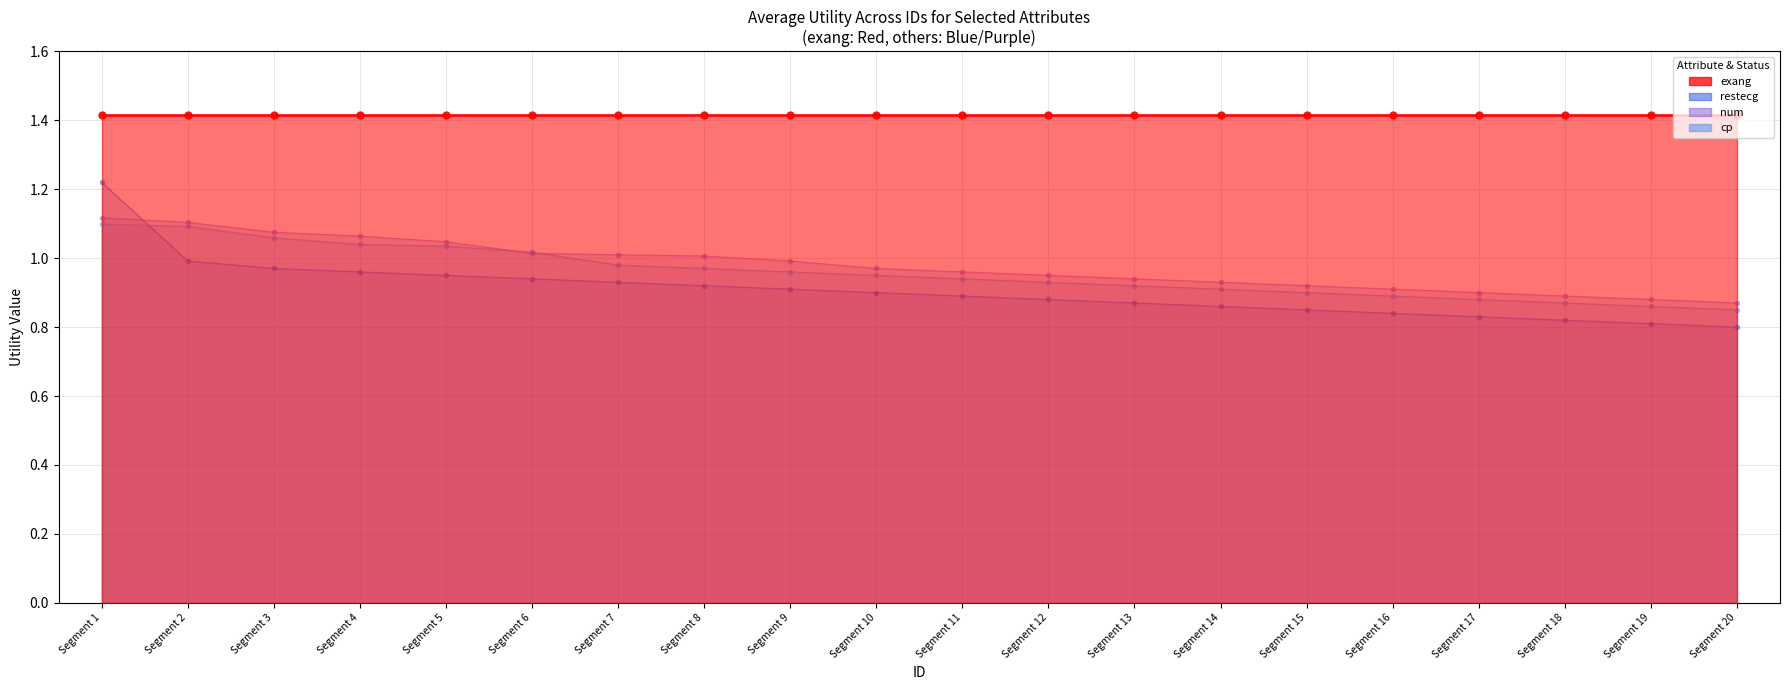

Which has a higher value, Segment 9 or Segment 14?

Segment 9